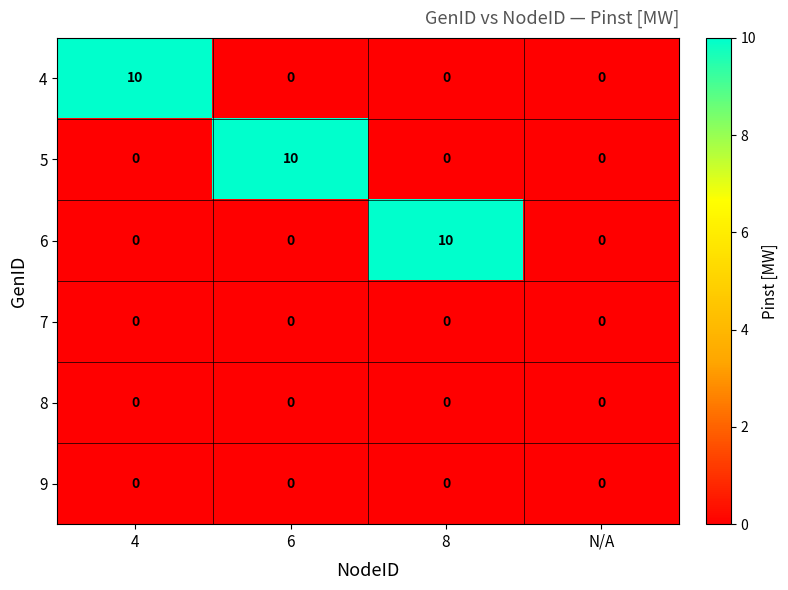

What is the difference between the highest and lowest values at 6?

10